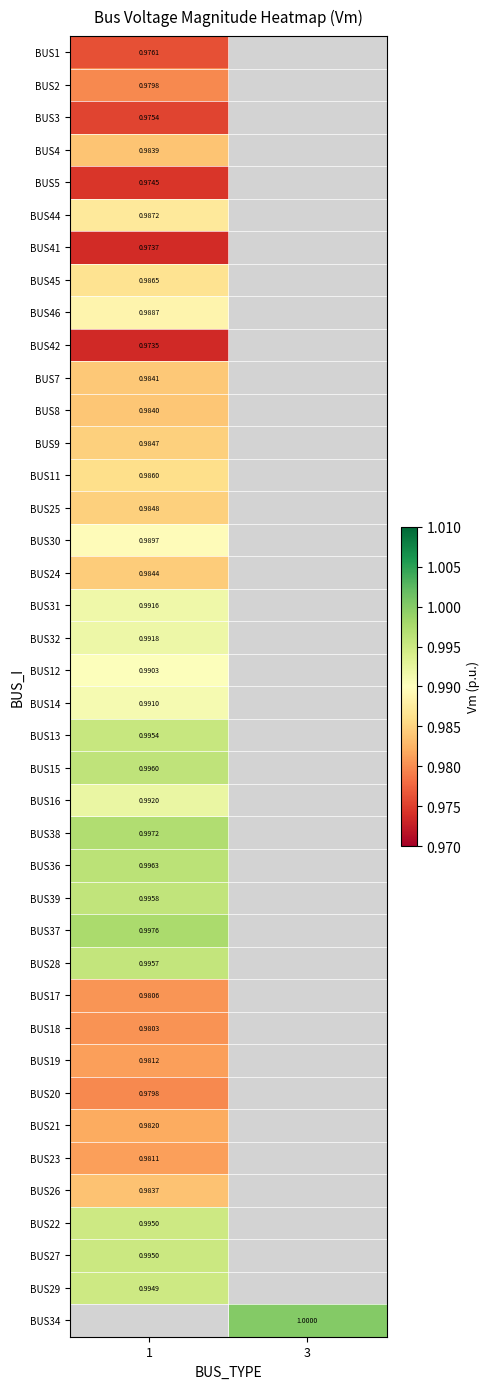

Rank the series at 1 from highest to lowest value.

BUS37, BUS38, BUS36, BUS15, BUS39, BUS28, BUS13, BUS27, BUS29, BUS16, BUS32, BUS31, BUS14, BUS12, BUS30, BUS46, BUS44, BUS45, BUS11, BUS25, BUS9, BUS24, BUS7, BUS8, BUS4, BUS21, BUS19, BUS17, BUS18, BUS2, BUS20, BUS1, BUS3, BUS5, BUS41, BUS42, BUS34, BUS22, BUS26, BUS23